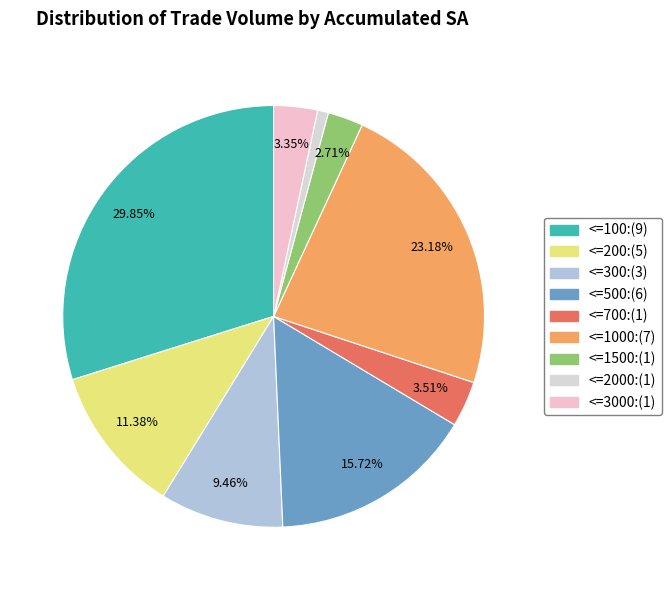

Count the number of slices in the pie.

9